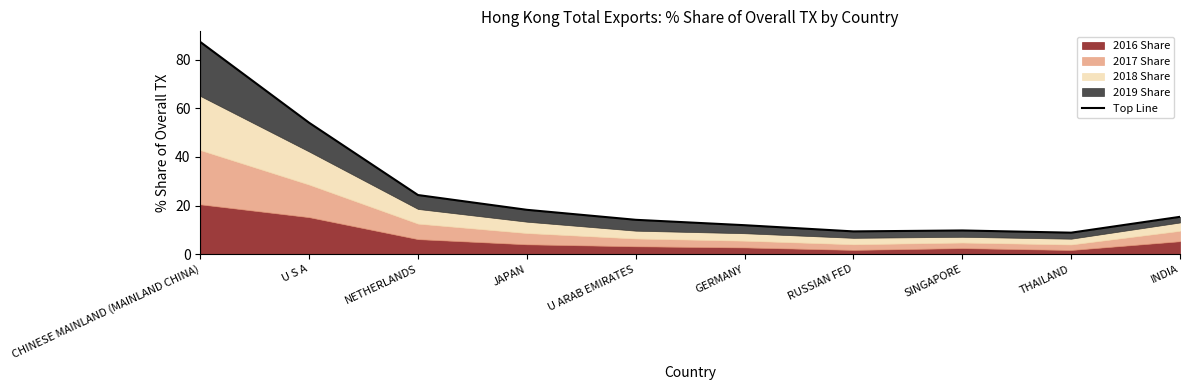

Rank the categories by value from highest to lowest.

CHINESE MAINLAND (MAINLAND CHINA), U S A, NETHERLANDS, JAPAN, INDIA, U ARAB EMIRATES, GERMANY, SINGAPORE, RUSSIAN FED, THAILAND